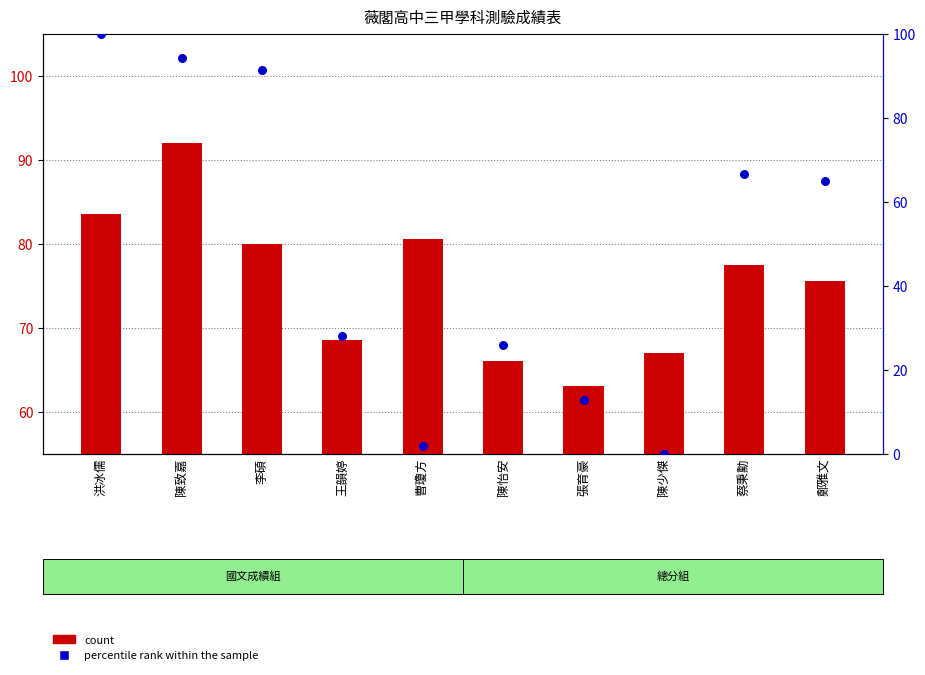

What are all the series names shown in the legend?

count, percentile rank within the sample